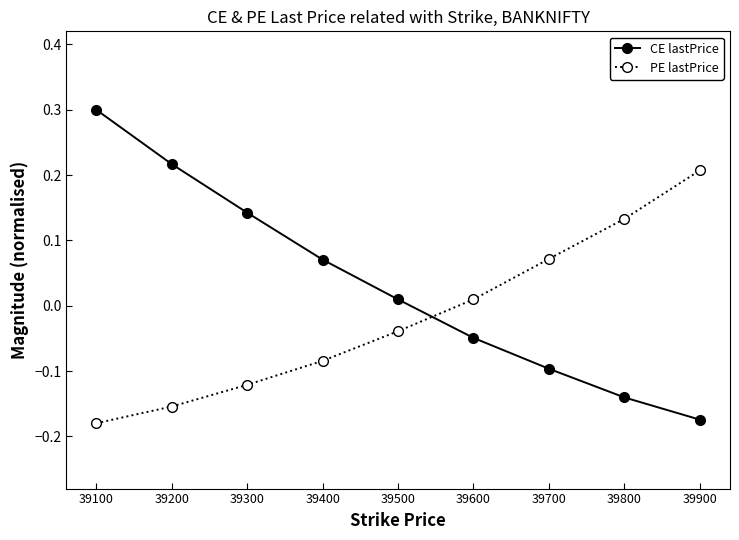

True or false: PE lastPrice has more than 1 points higher than both neighbors.

False